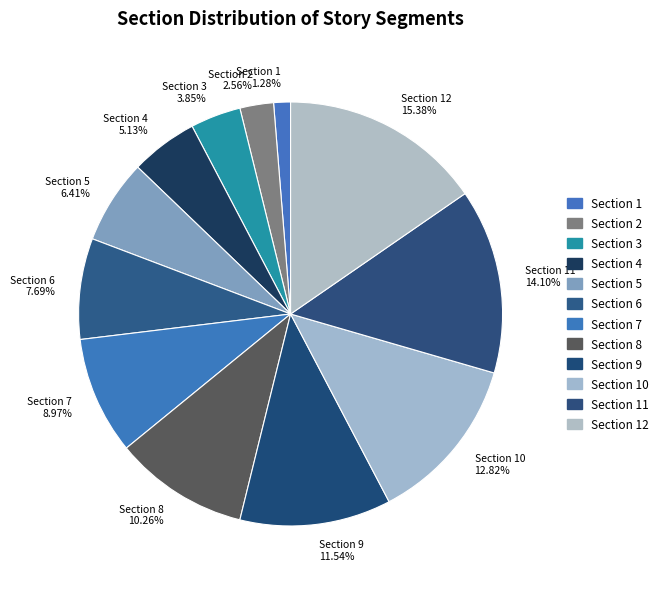

Is there any slice that represents more than half of the pie?

No